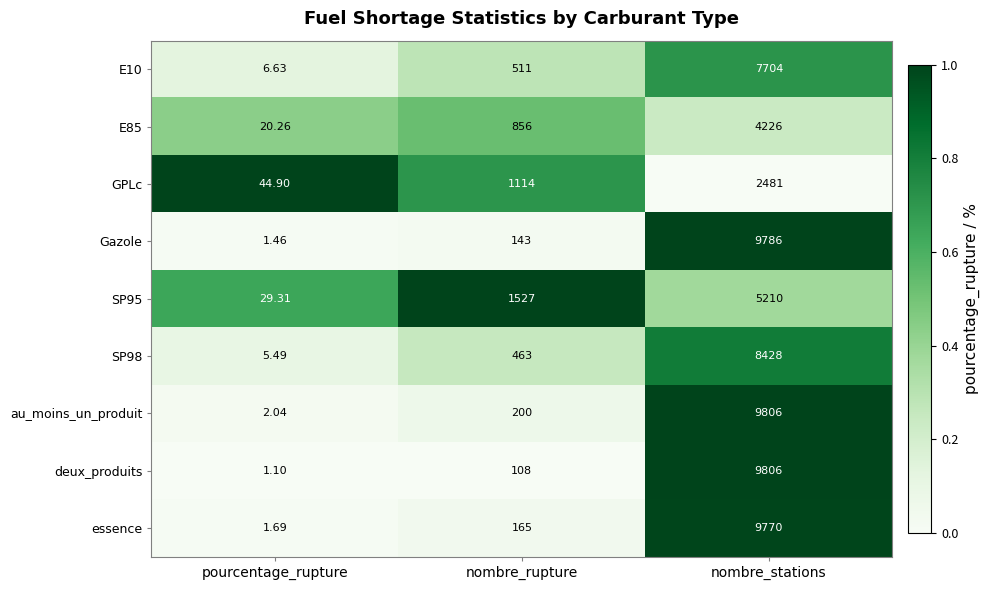

List the labels in order of E85 value, largest first.

nombre_stations, nombre_rupture, pourcentage_rupture